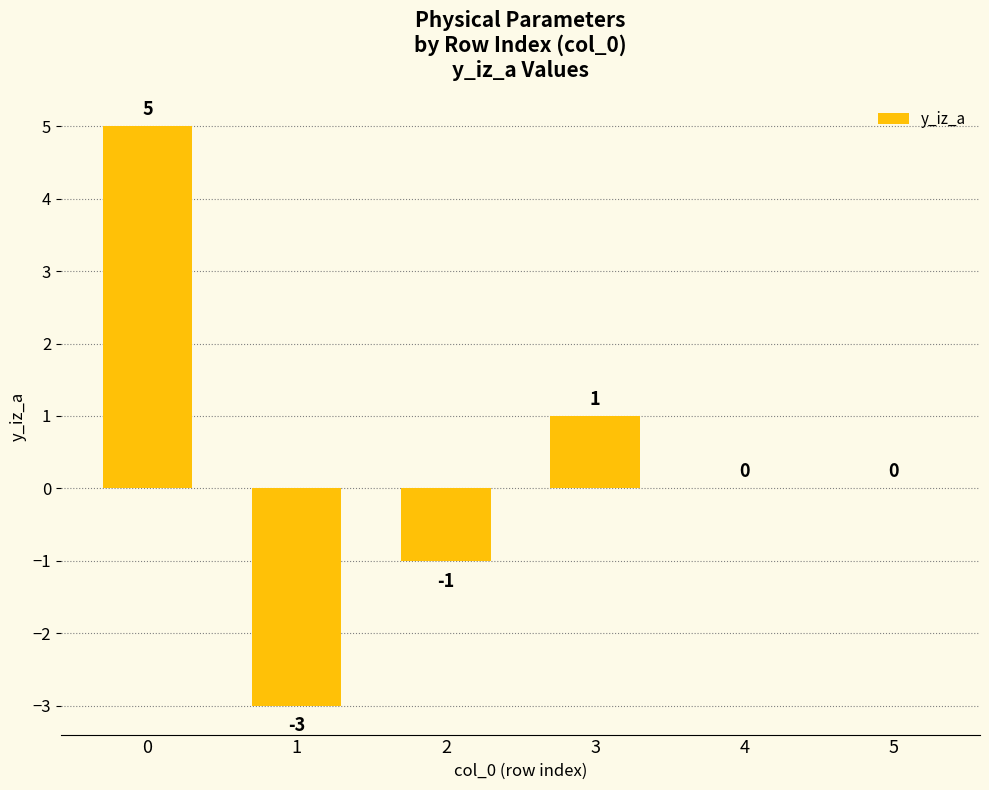

Count the number of data series in this chart.

1